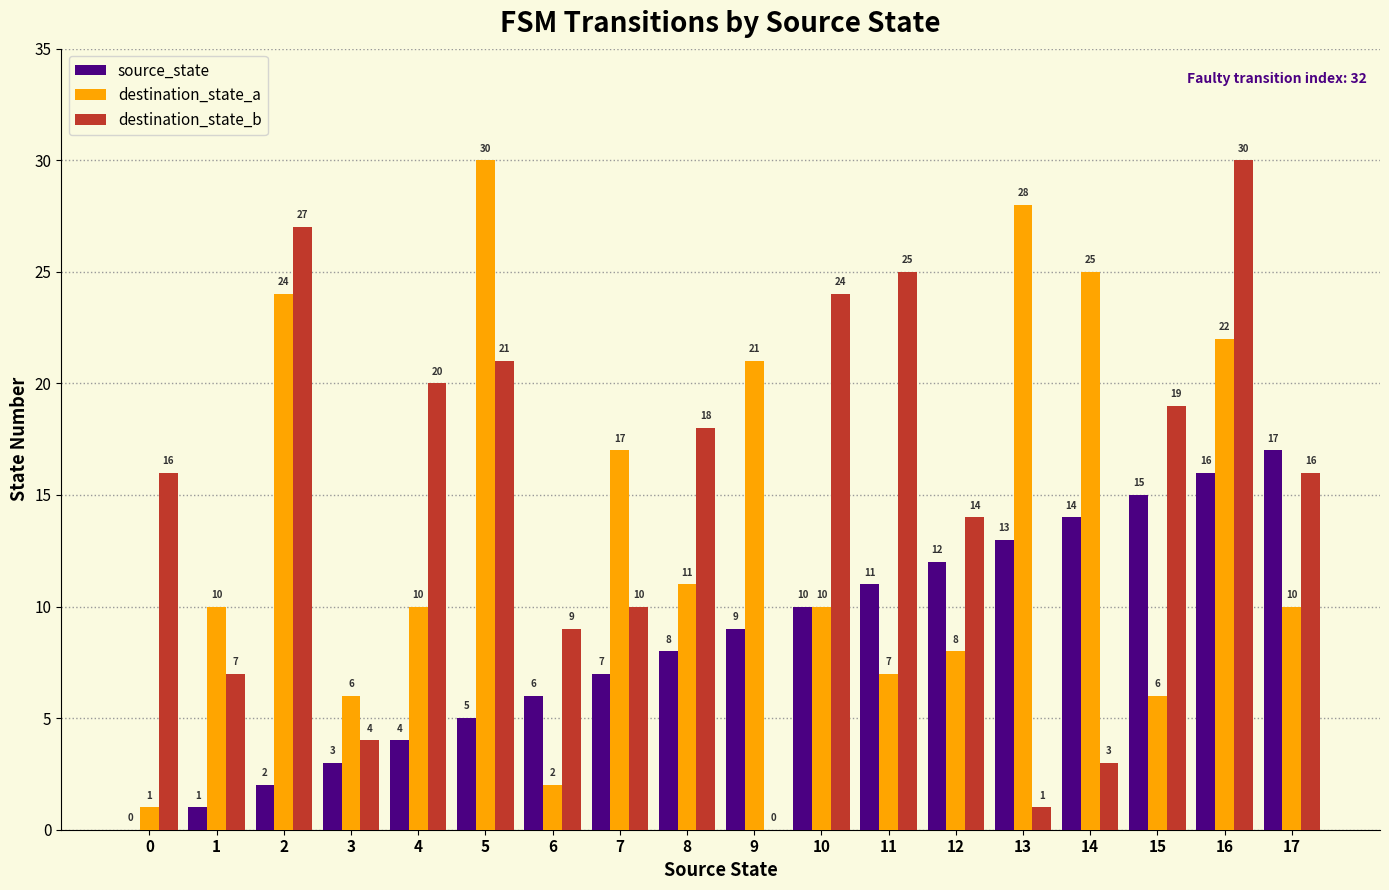

How many distinct data groups are displayed?

3